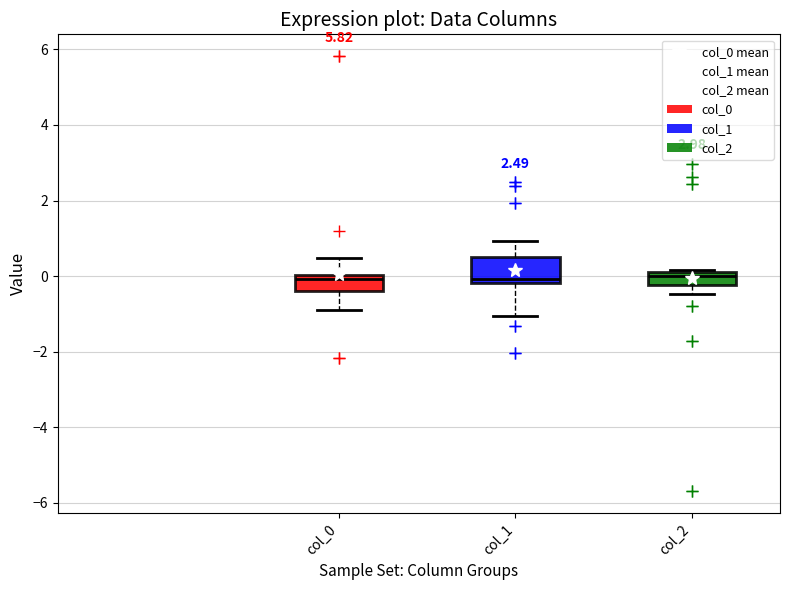

Which box is the tallest, from its lower edge to its upper edge?

col_1